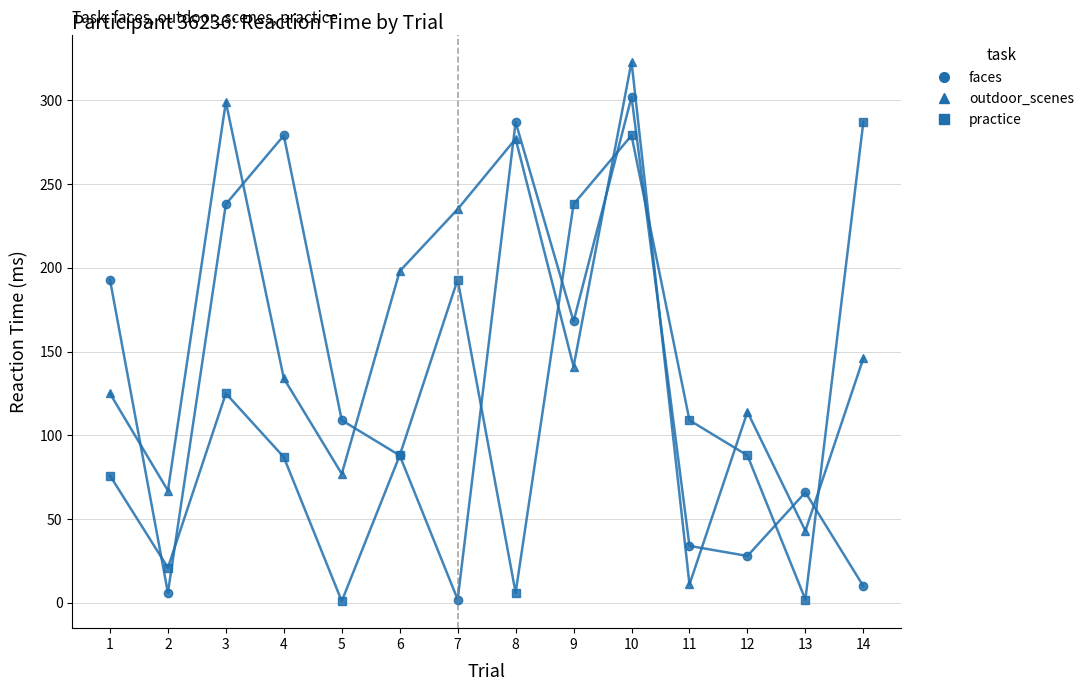

Between which two adjacent categories do faces and outdoor_scenes first intersect?

1 and 2